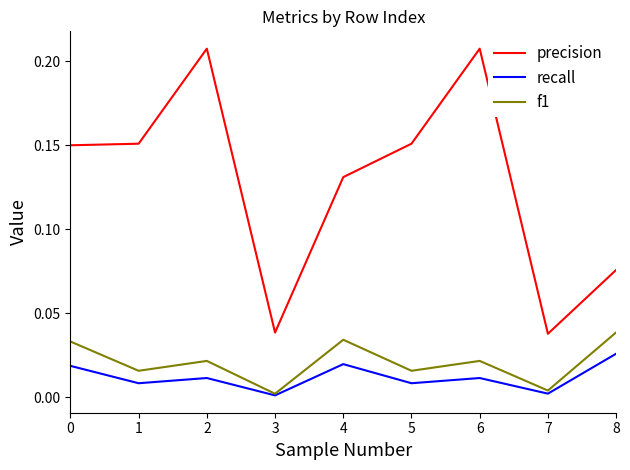

True or false: recall and precision cross at least once.

False